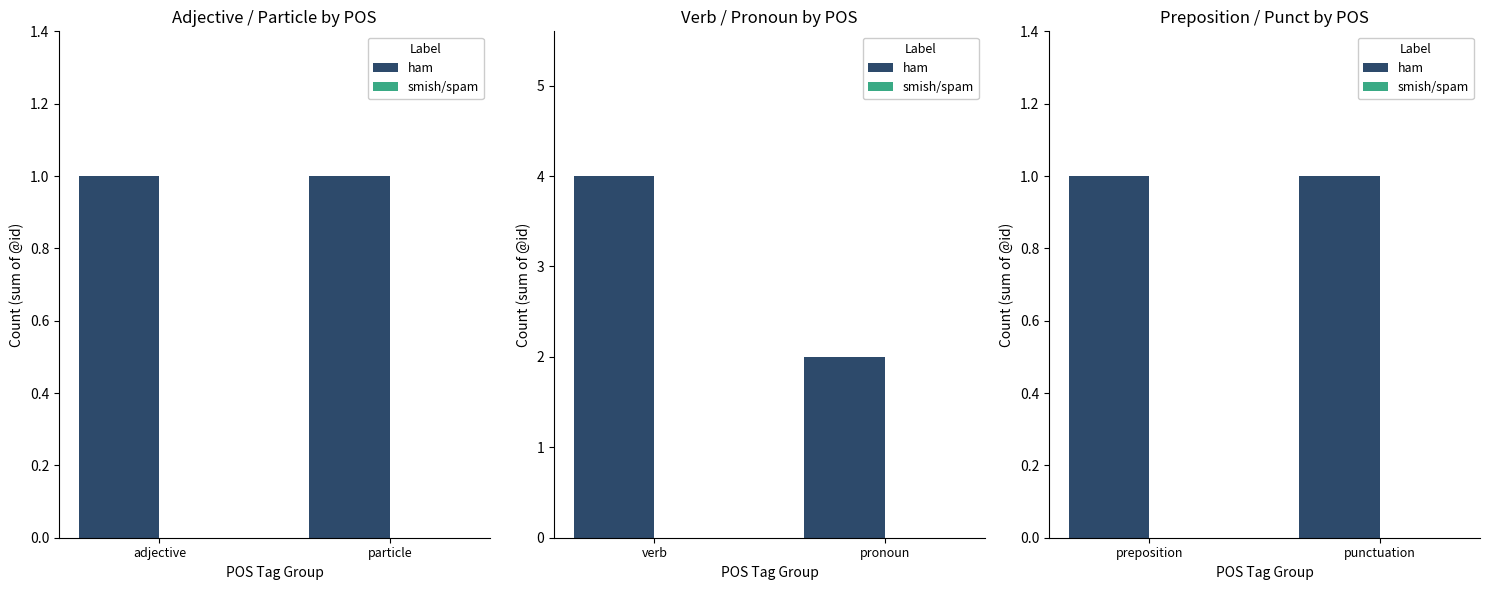

What are all the series names shown in the legend?

ham, smish/spam